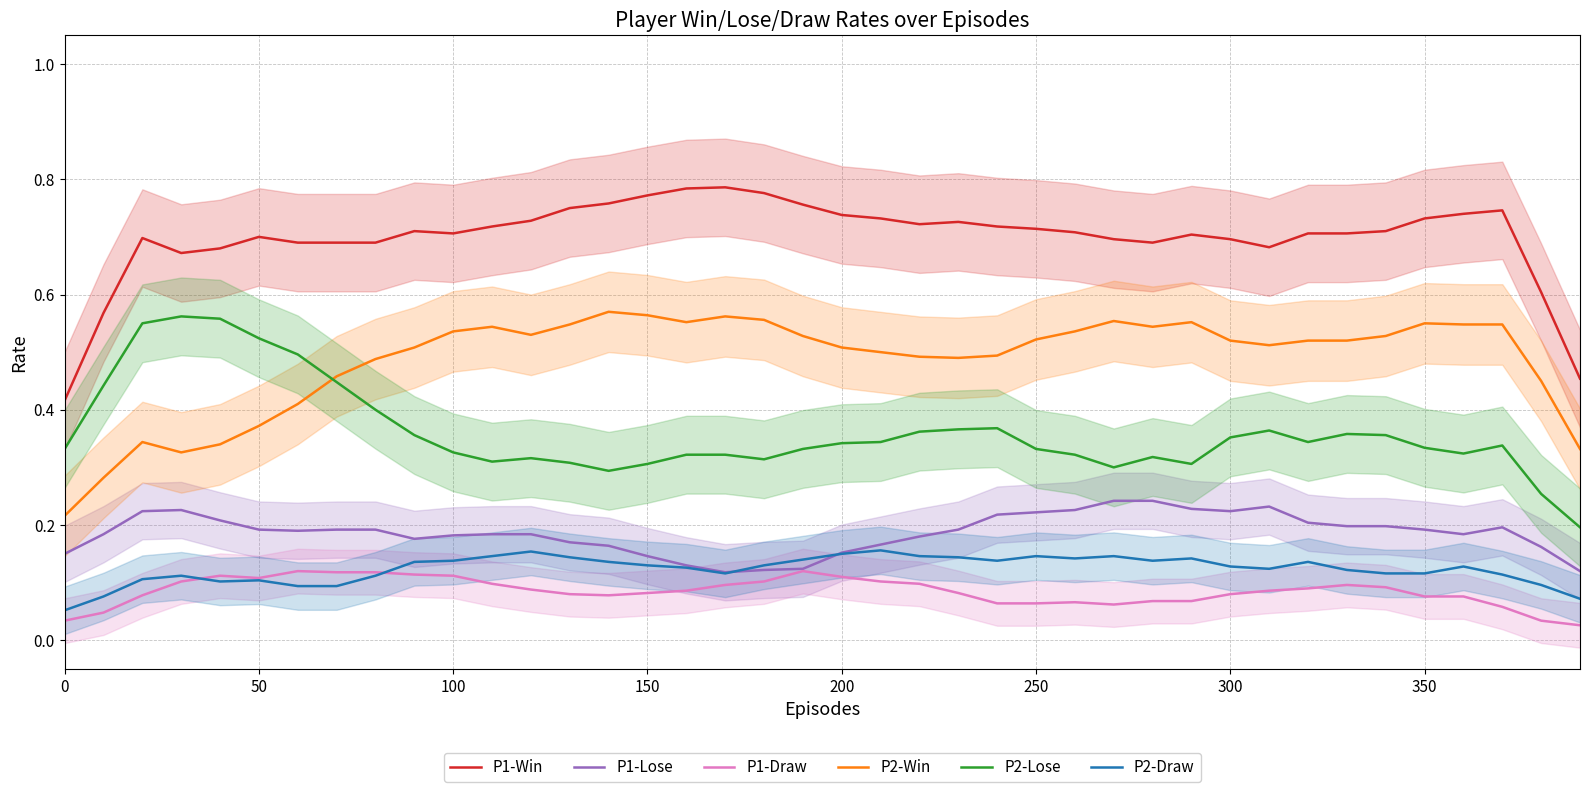

The value of P2-Lose at 150 is 0.4. True or false?

False